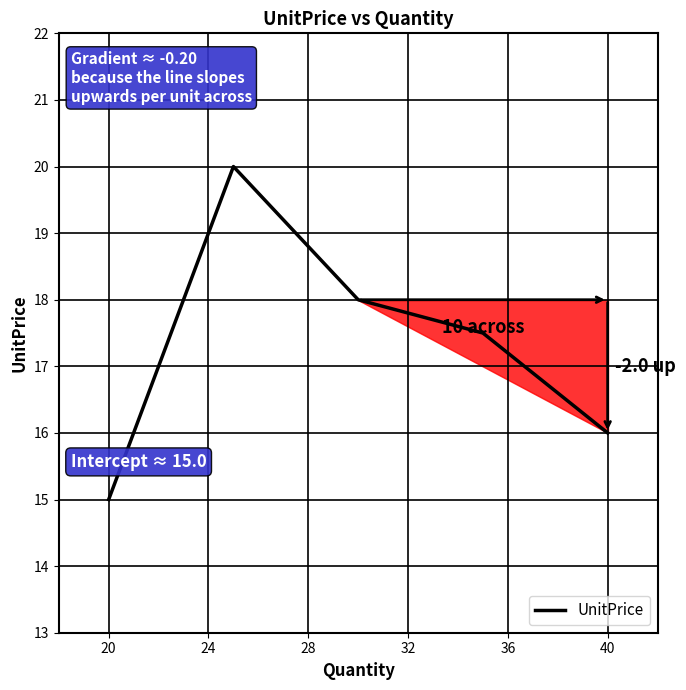

True or false: there are more than 2 points higher than both neighbors.

False